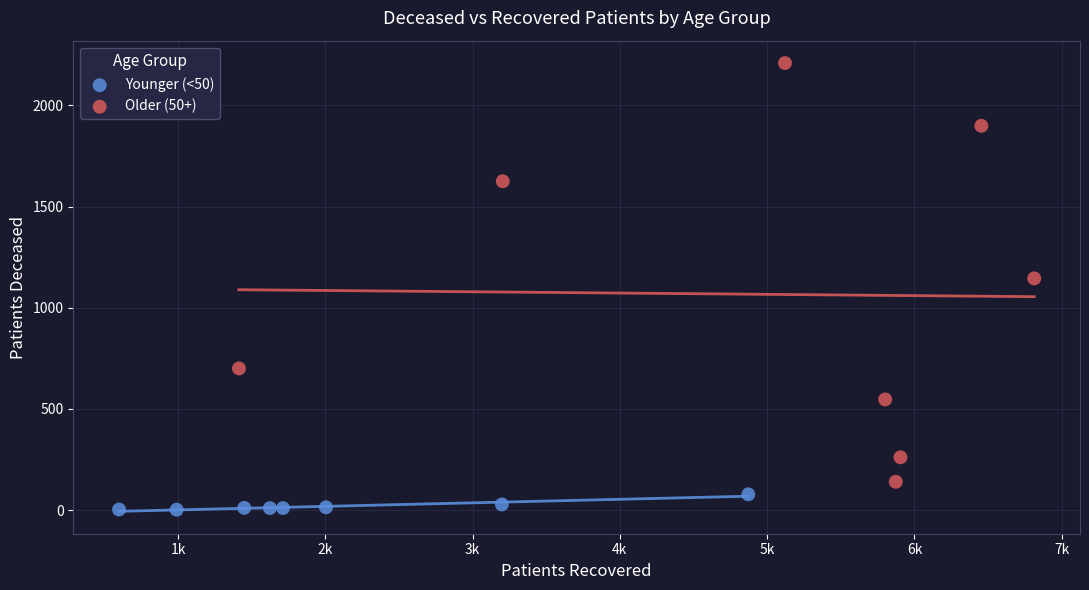

What are all the series names shown in the legend?

Younger (<50), Older (50+)